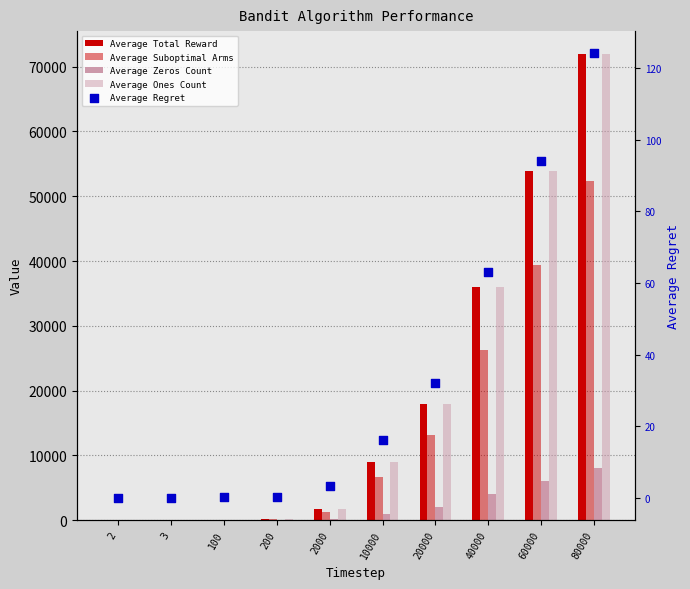

Which series has the widest spread of Y values?

Average Total Reward